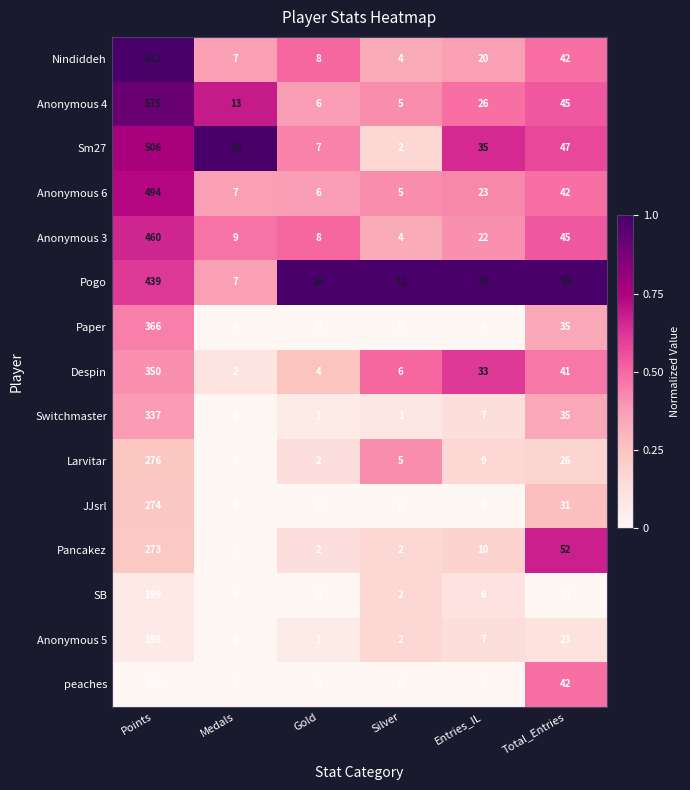

Which series has the largest total across all categories?

Nindiddeh